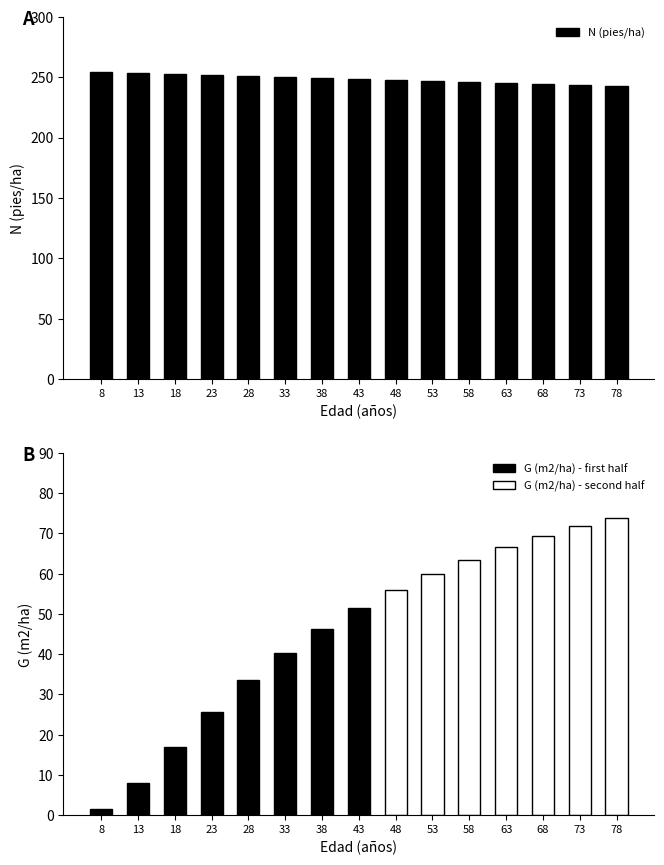

Does the chart contain stacked bars?

No